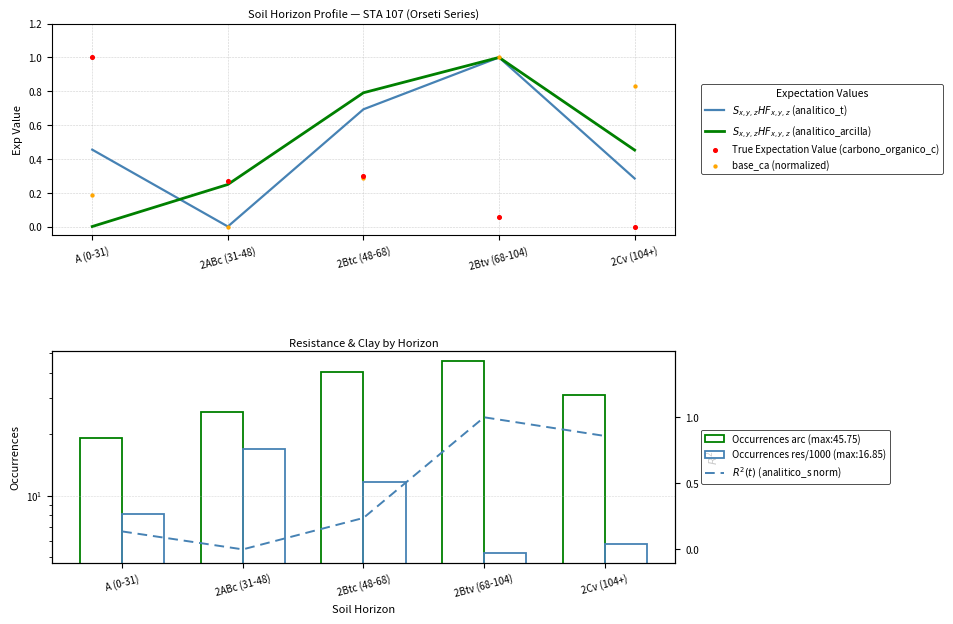

Which series has the largest Y range (max minus min)?

$S_{x,y,z}HF_{x,y,z}$ (analitico_t)